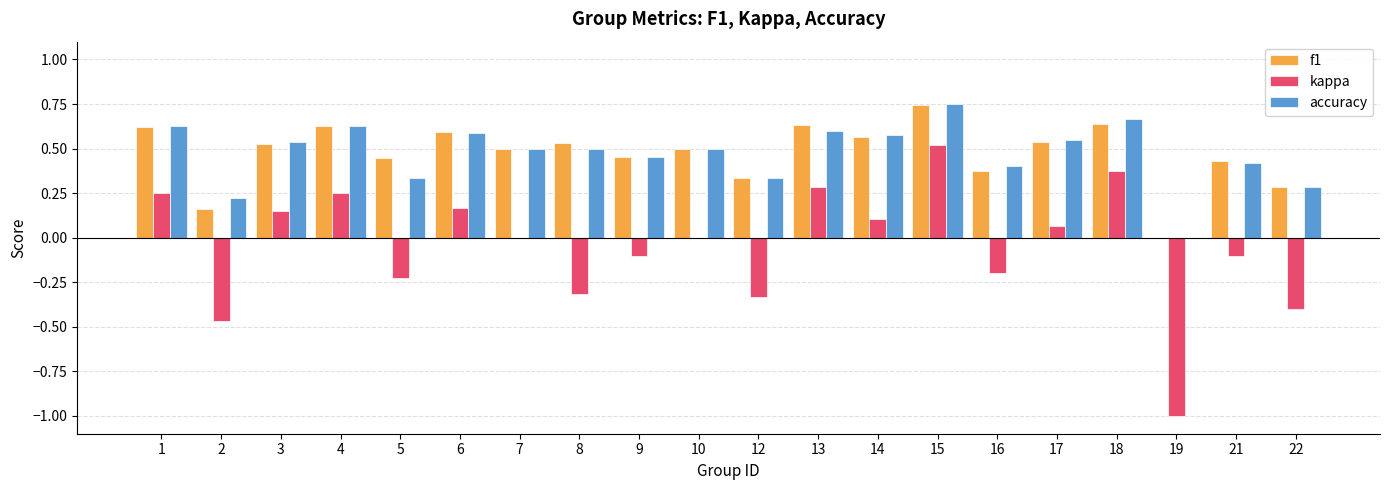

Which category has the highest value in the f1 series?

15